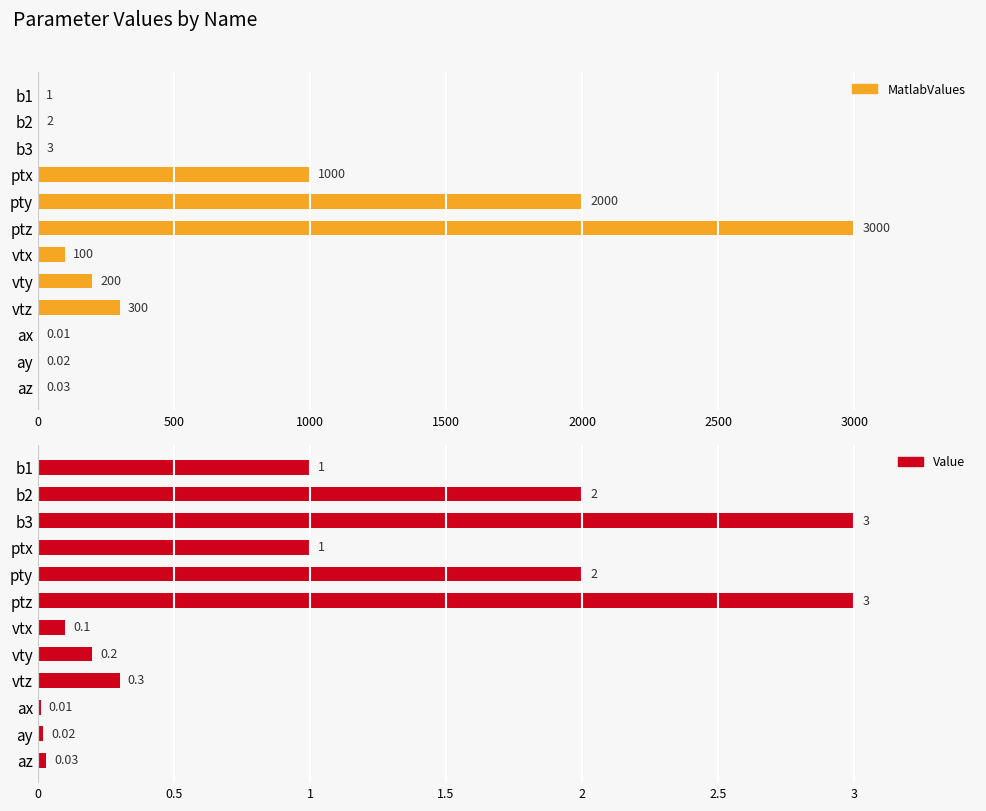

Reading right to left, transcribe all the data shown in this chart.

MatlabValues: 0.0	0.0	0.0	300.0	200.0	100.0	3000.0	2000.0	1000.0	3.0	2.0	1.0
Value: 0.0	0.0	0.0	0.3	0.2	0.1	3.0	2.0	1.0	3.0	2.0	1.0